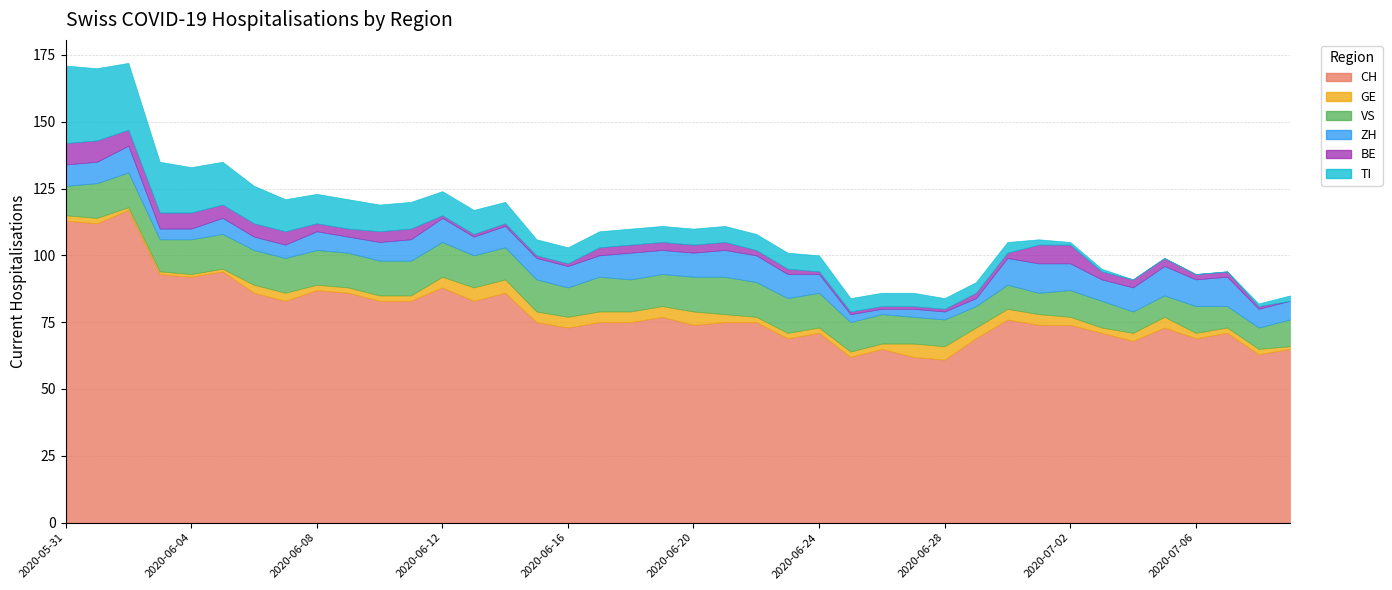

Is it true that VS equals 10 at 2020-06-27?

True